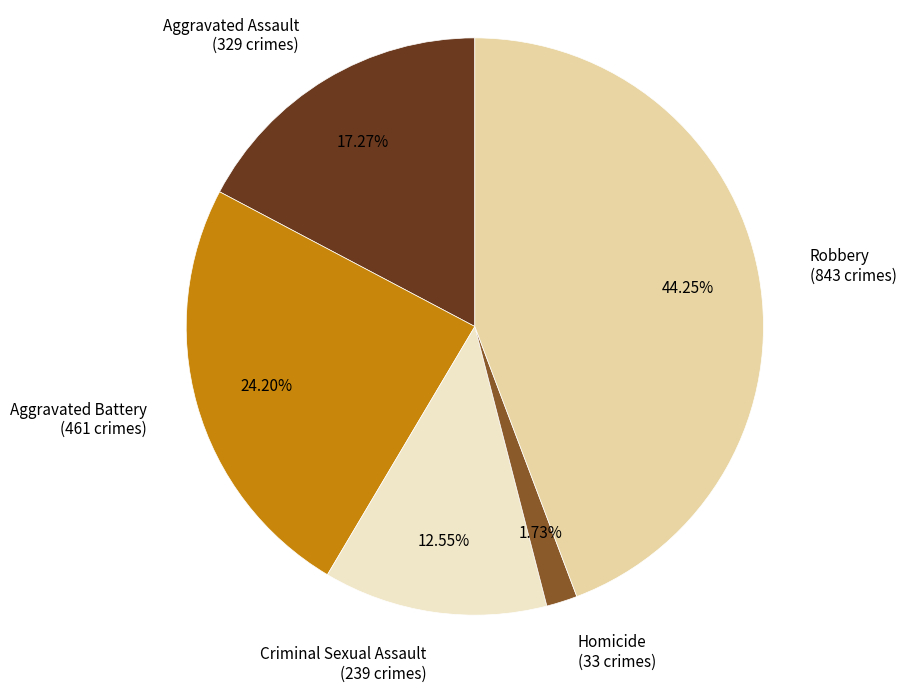

True or false: Homicide accounts for 2% of the total.

True